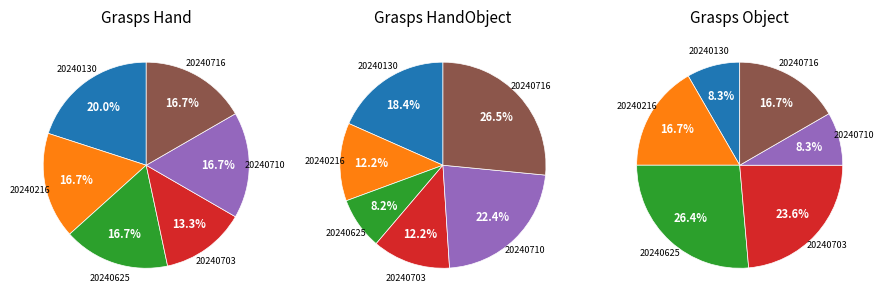

Which series has the largest range (max minus min)?

Grasps_Object